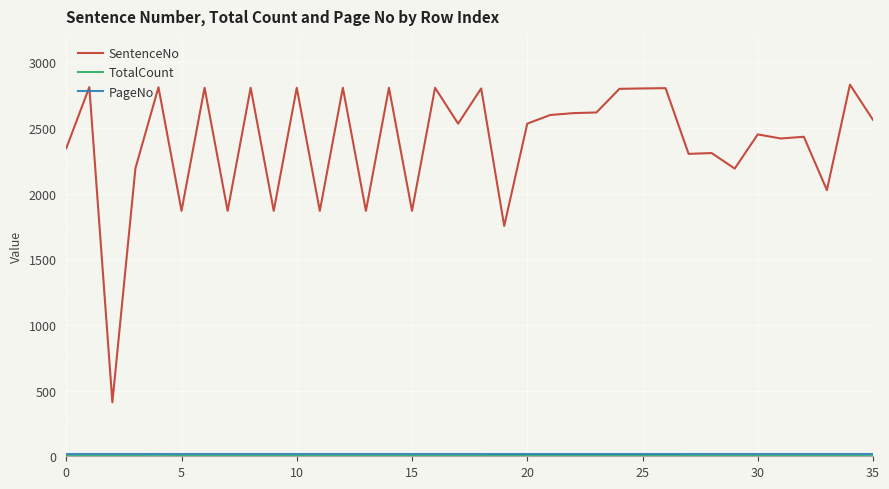

What is the highest value of the SentenceNo series?

2829